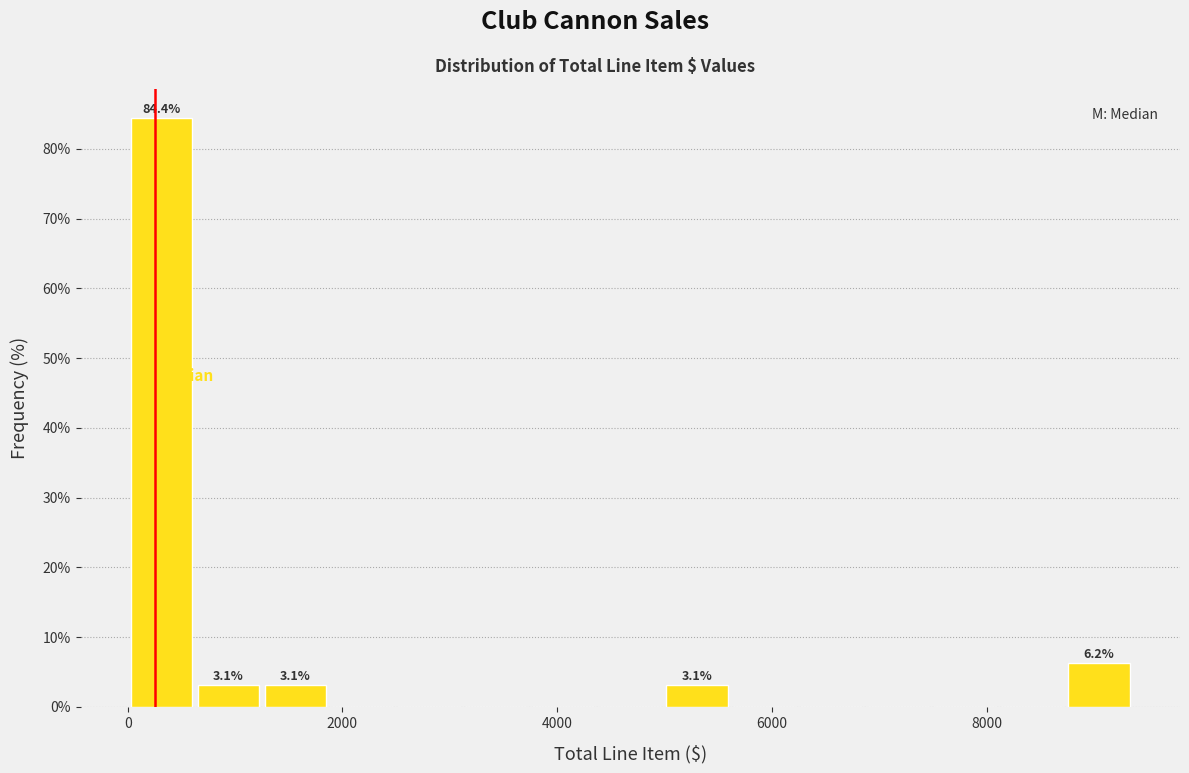

Around what value on the x-axis is the tallest bar? Give the approximate position of its centre, as read against the axis.

400